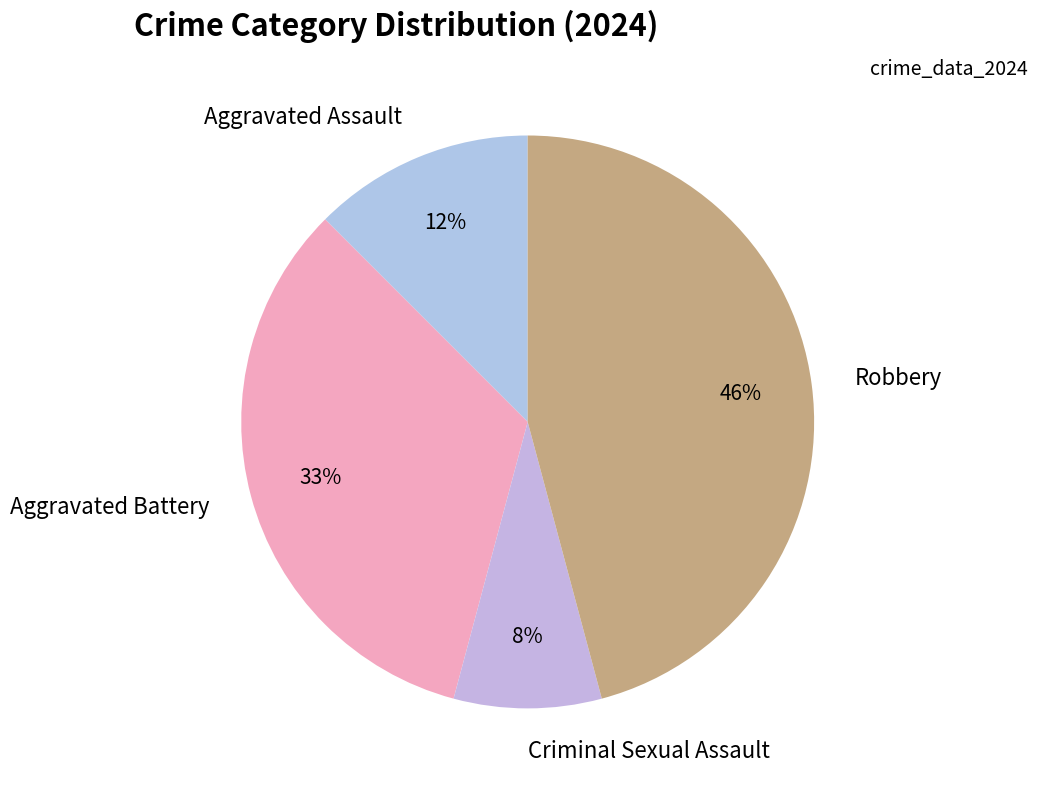

Rank the categories by value from lowest to highest.

Criminal Sexual Assault, Aggravated Assault, Aggravated Battery, Robbery